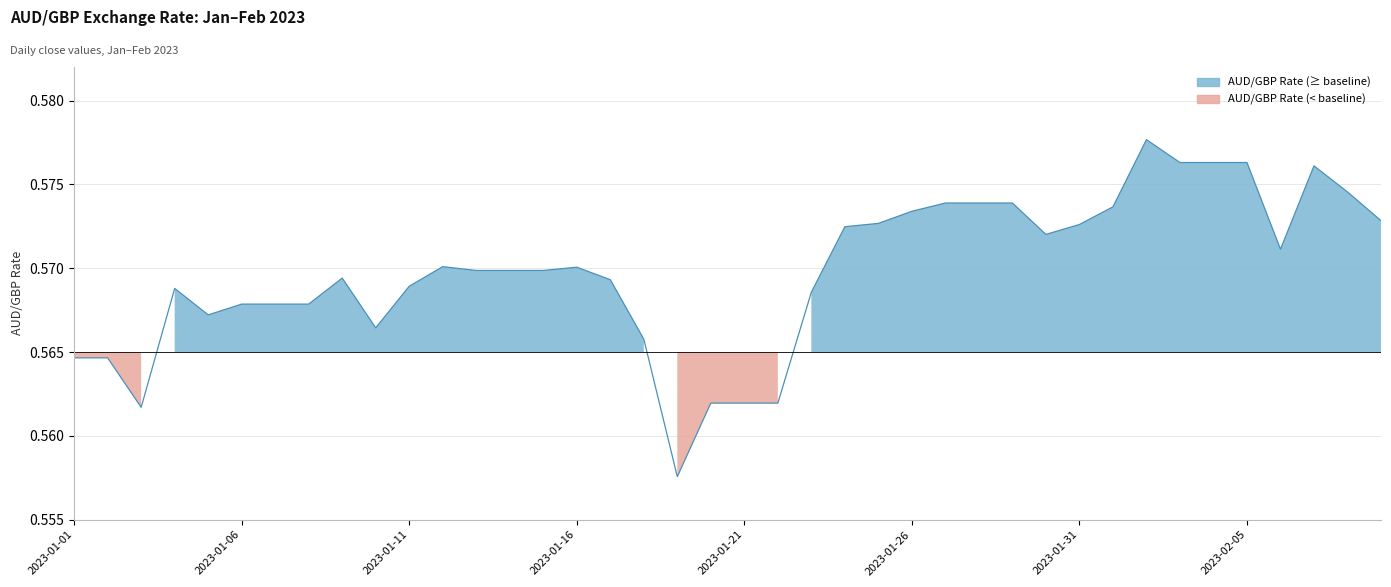

The value at 2023-01-09 is 0.6. True or false?

True